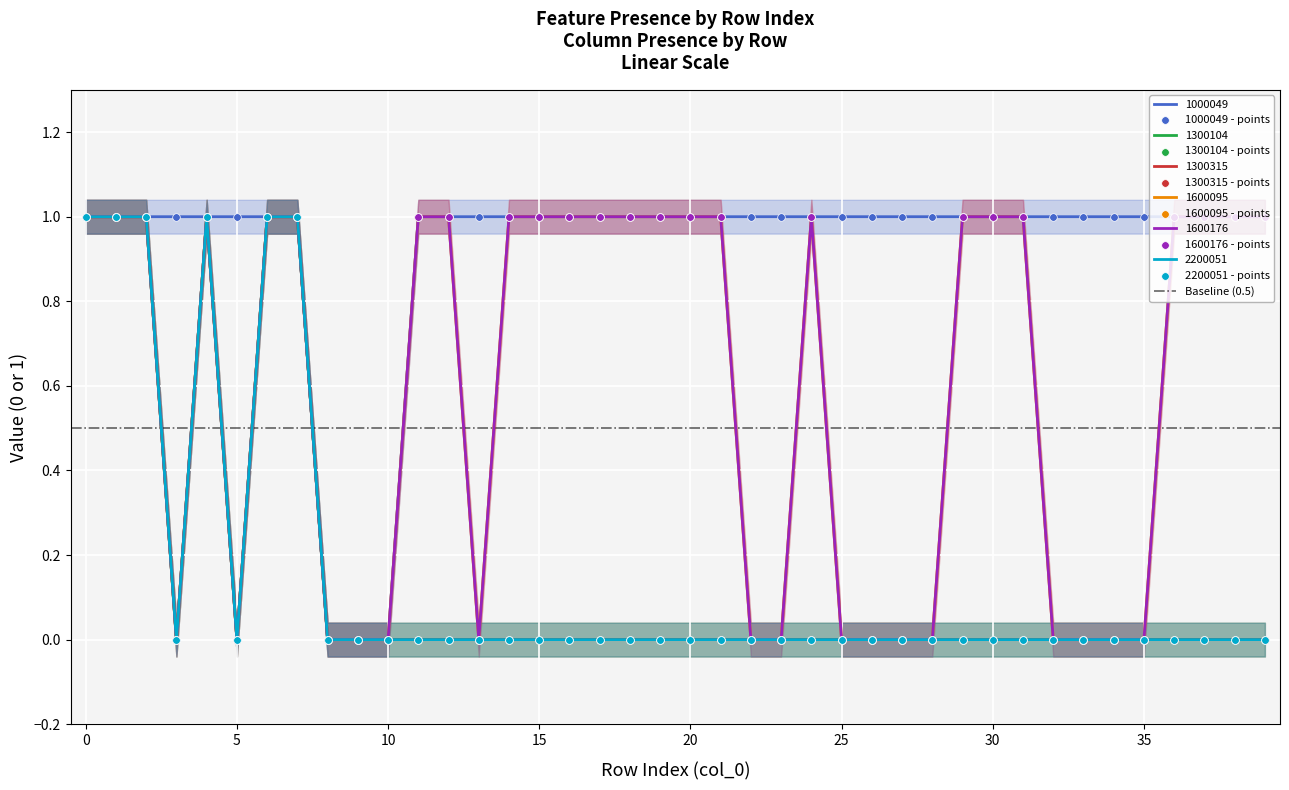

Which series has the largest total across all categories?

1000049